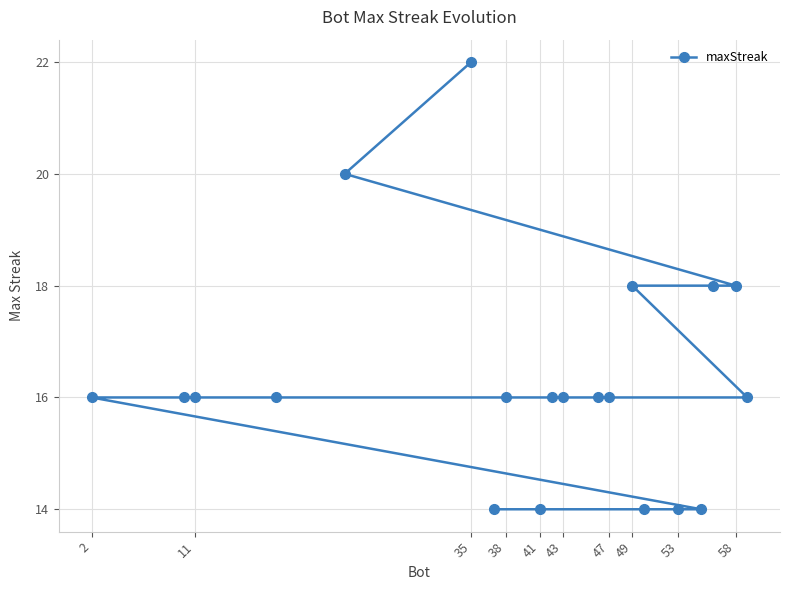

Is it true that the value at 11 is 16?

True